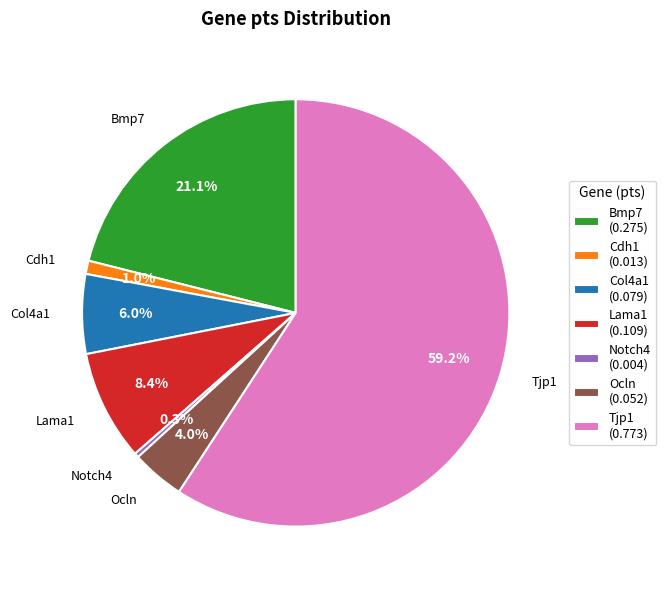

Count the number of slices in the pie.

7